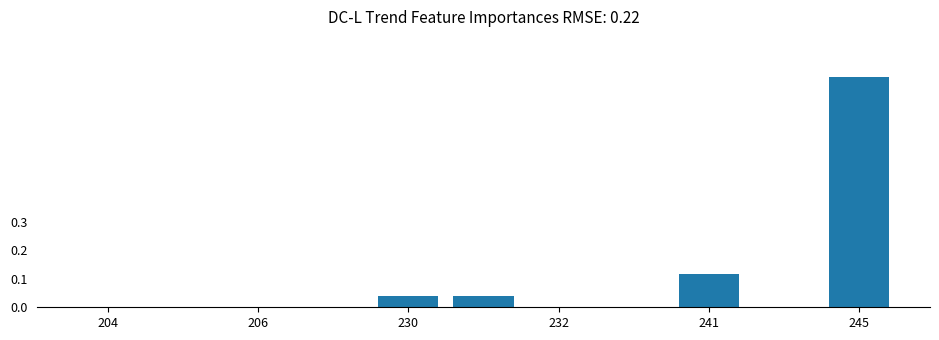

What is the maximum value shown in the chart?

0.8